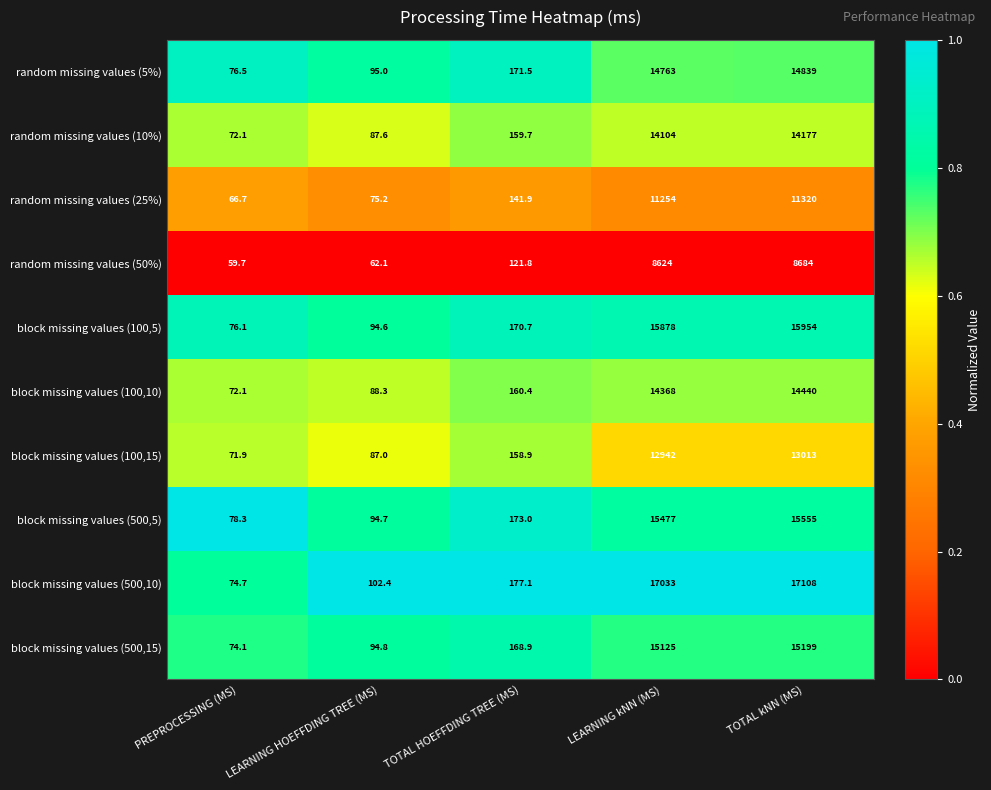

Is it true that random missing values (25%) equals 141.9 at TOTAL HOEFFDING TREE (MS)?

True